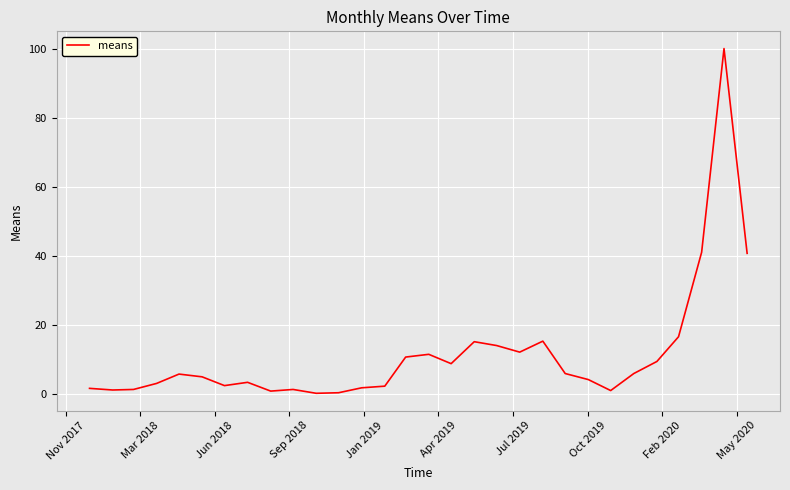

What is the difference between the maximum and minimum values?

99.7